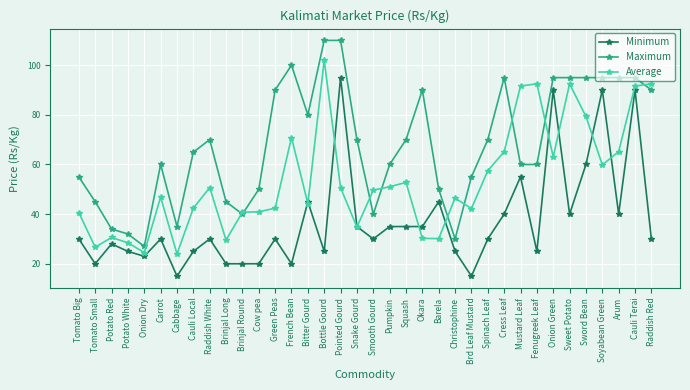

True or false: Average has a value of 151.9 at Raddish Red.

False